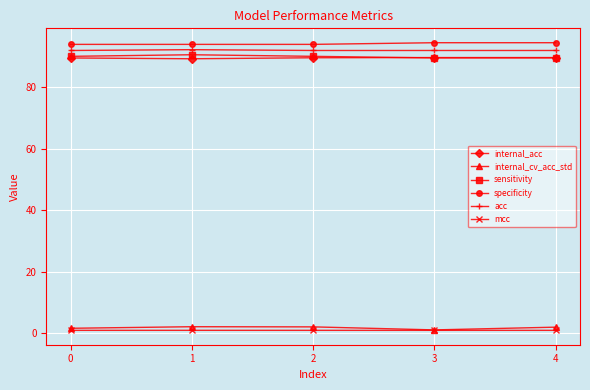

What are all the series names shown in the legend?

internal_acc, internal_cv_acc_std, sensitivity, specificity, acc, mcc